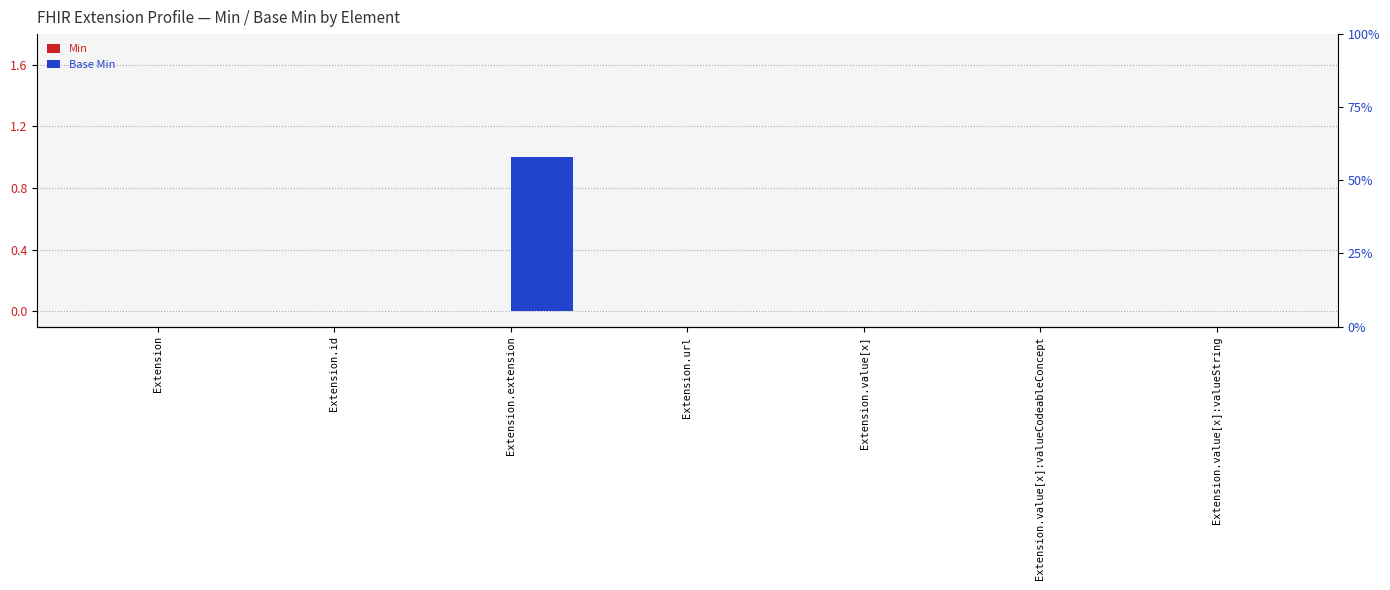

The value of Base Min at Extension.value[x]:valueString is 0. True or false?

True